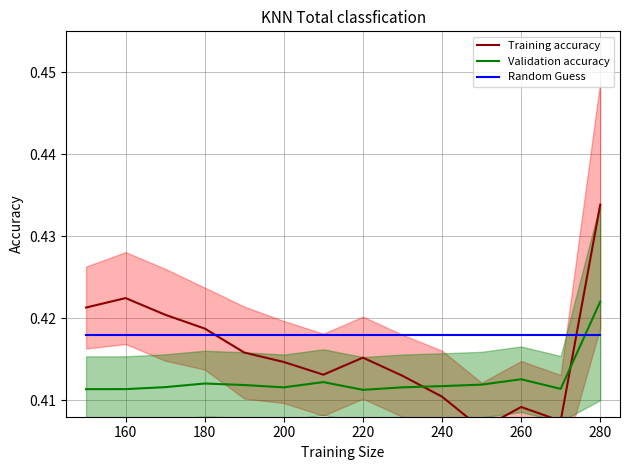

True or false: Training accuracy has more than 1 interior local peaks.

True